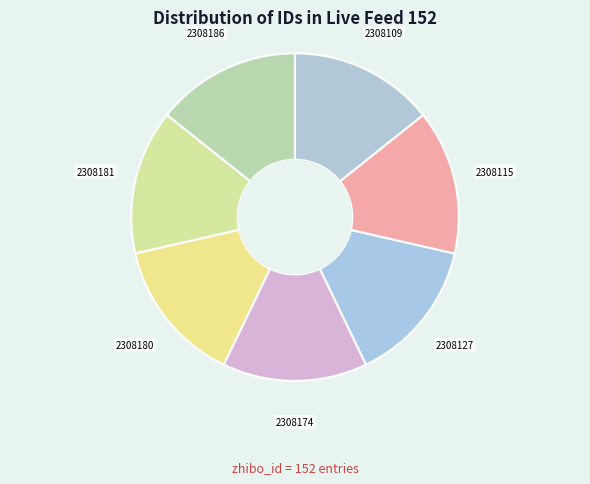

The 2308181 slice represents 14% of the pie. True or false?

True